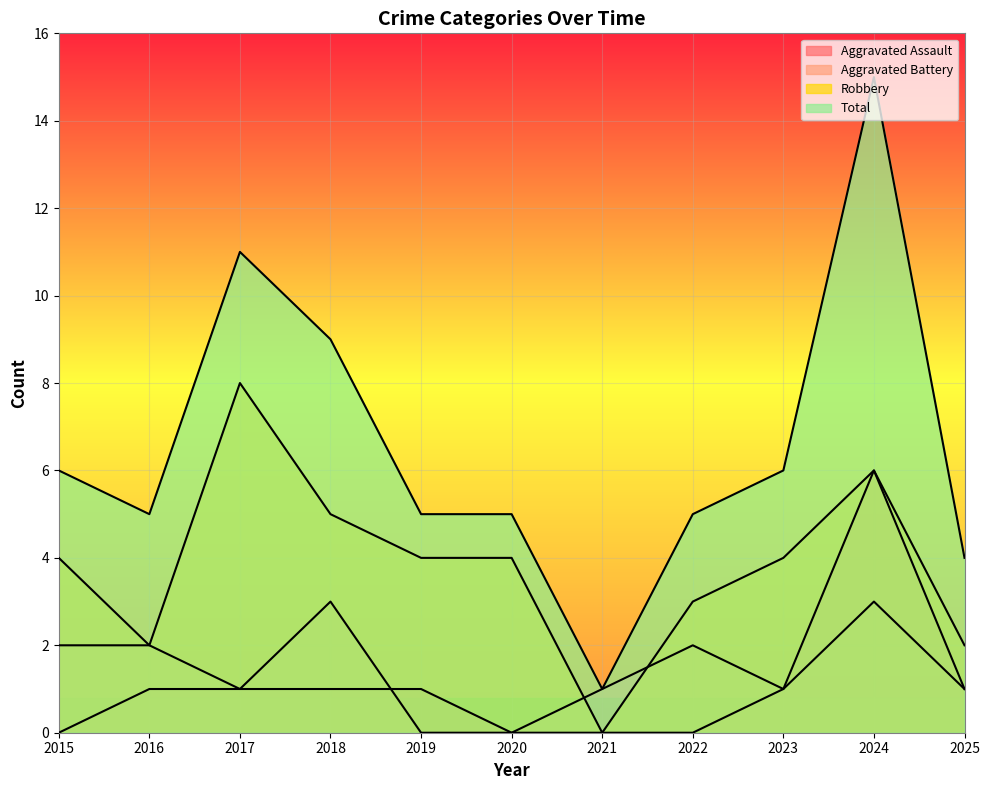

At which category does Total reach its first local peak?

2017